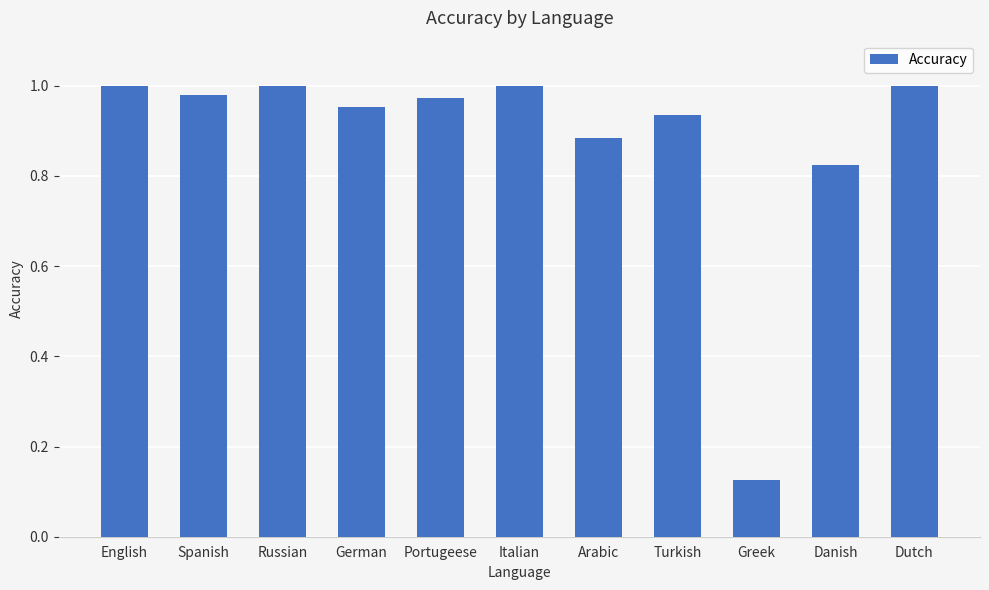

What is the sum of all values?

9.7